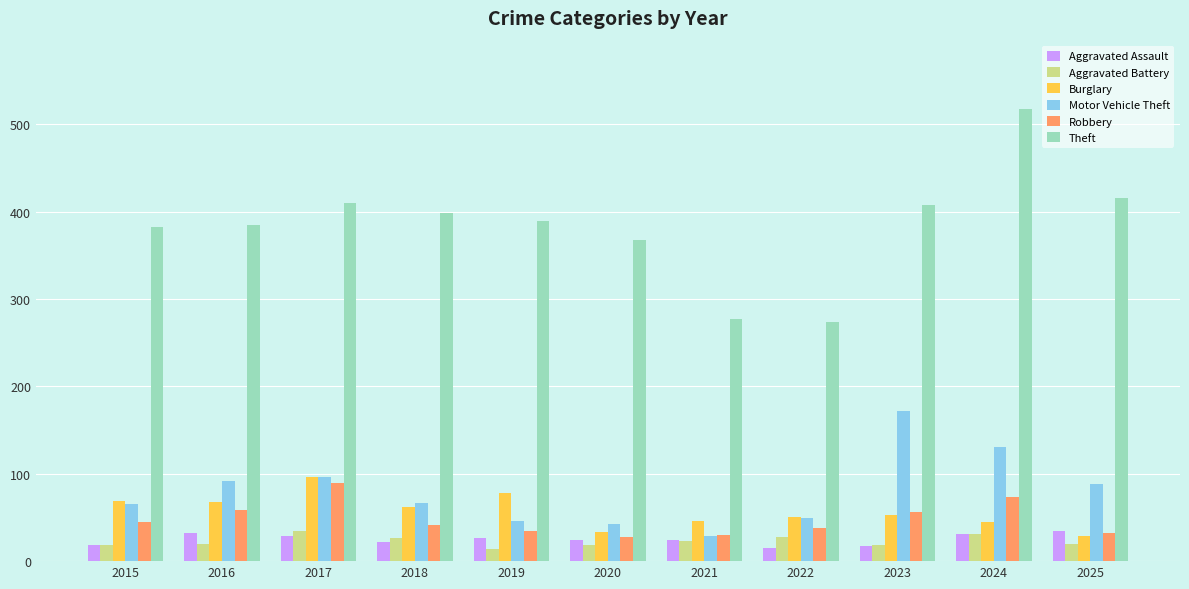

True or false: Aggravated Battery has a value of 20 at 2025.

True